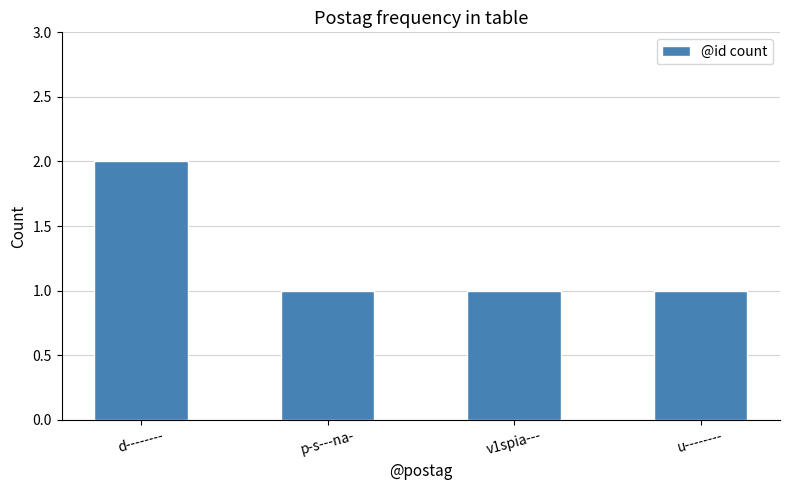

What is the smallest value displayed?

1